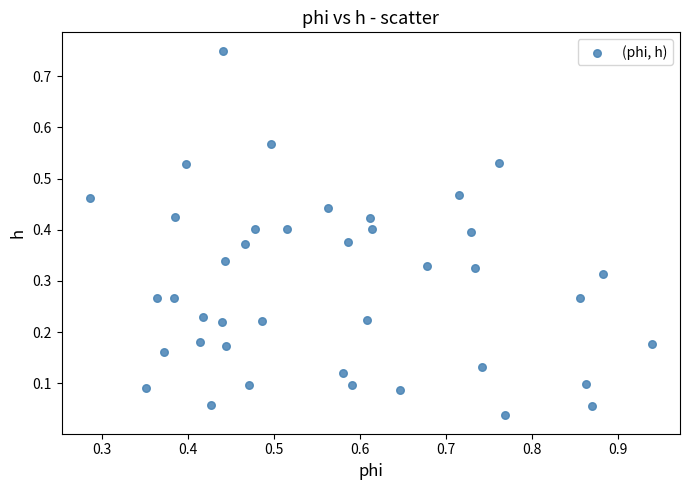

What is the range of X values (max minus min)?

0.7